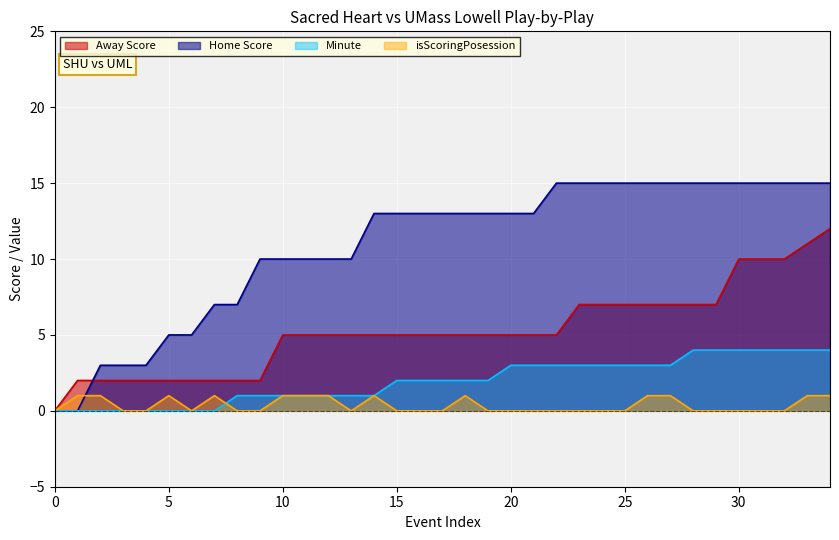

Read the isScoringPosession value at 34.

1